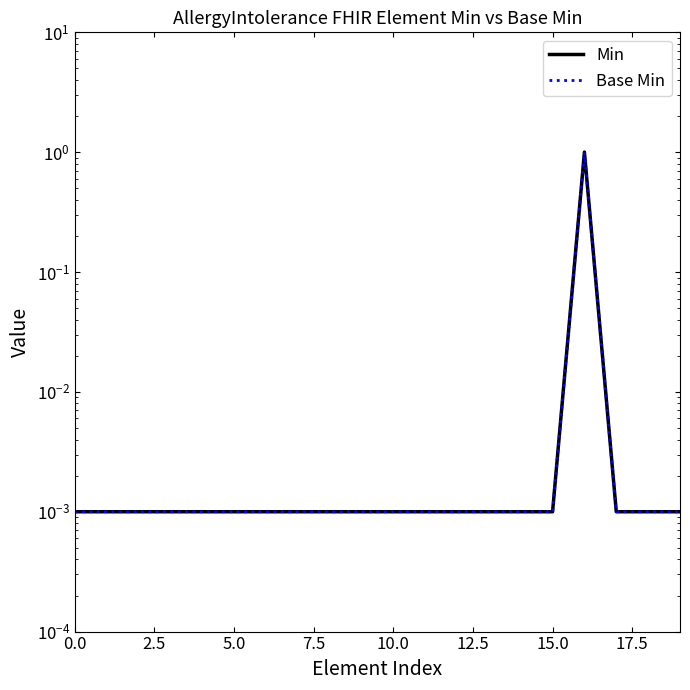

Reading left to right, transcribe all the data shown in this chart.

Min: 0.0	0.0	0.0	0.0	0.0	0.0	0.0	0.0	0.0	0.0	0.0	0.0	0.0	0.0	0.0	0.0	1.0	0.0	0.0	0.0
Base Min: 0.0	0.0	0.0	0.0	0.0	0.0	0.0	0.0	0.0	0.0	0.0	0.0	0.0	0.0	0.0	0.0	1.0	0.0	0.0	0.0